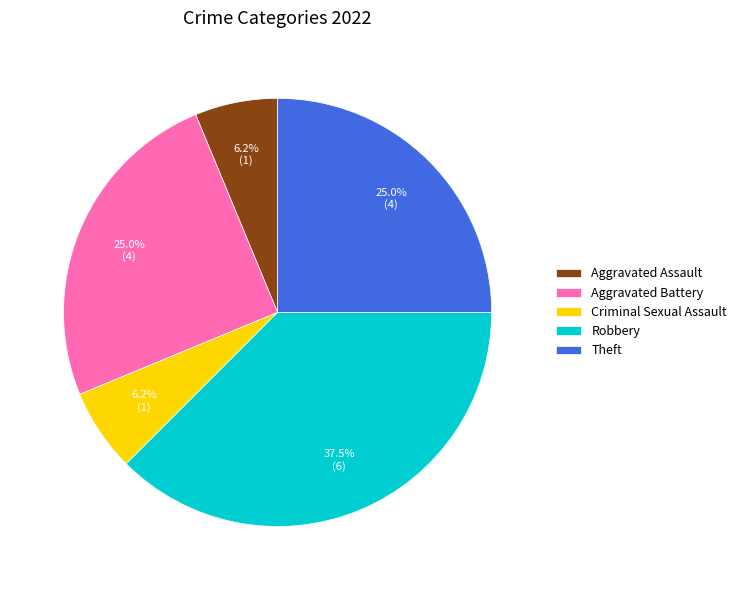

To the nearest percent, what is the difference between the largest and smallest slice percentages?

31%